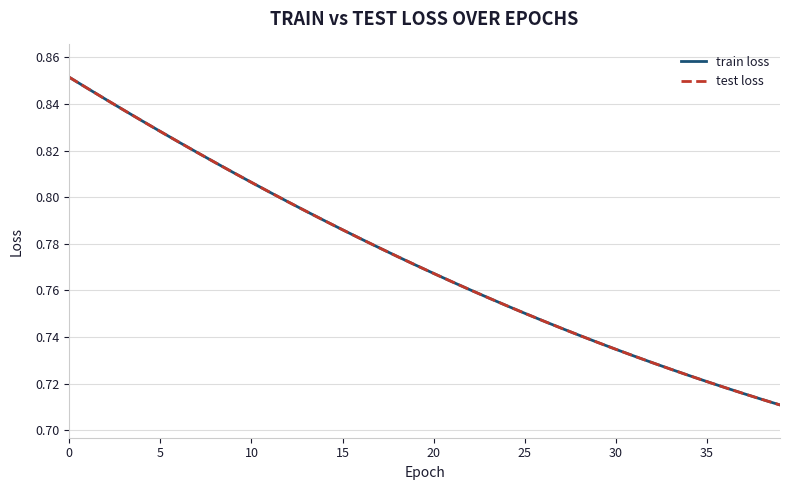

Does the chart display data point markers on the line(s)?

No